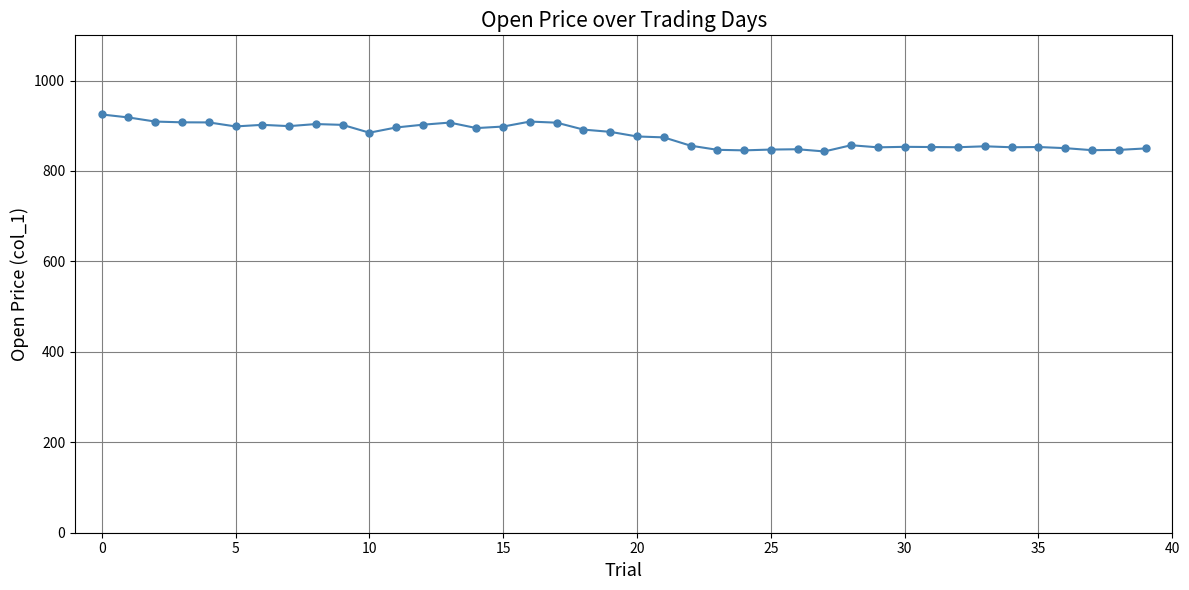

What is the average value?

877.7